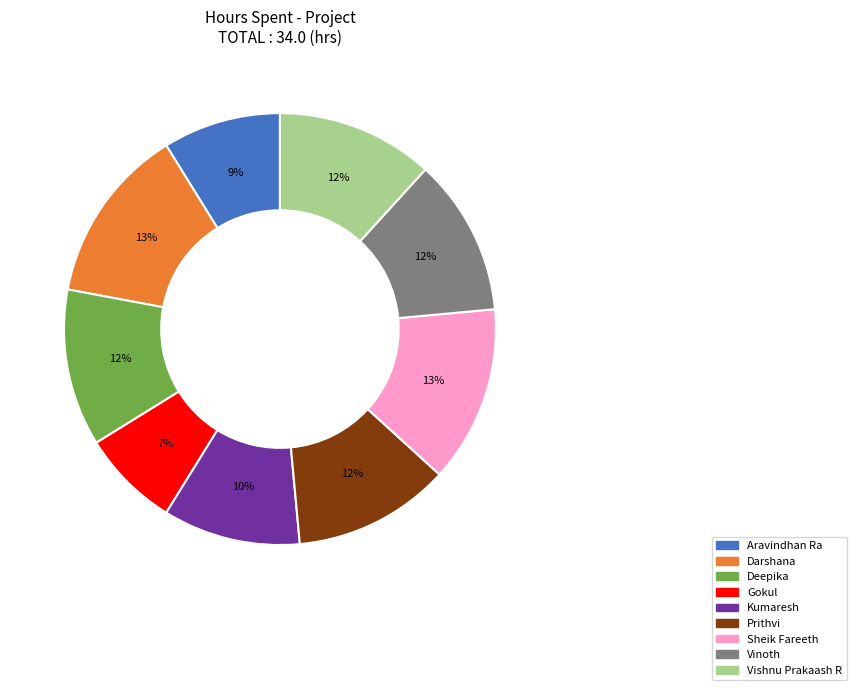

Which has a higher value, Sheik Fareeth or Vinoth?

Sheik Fareeth